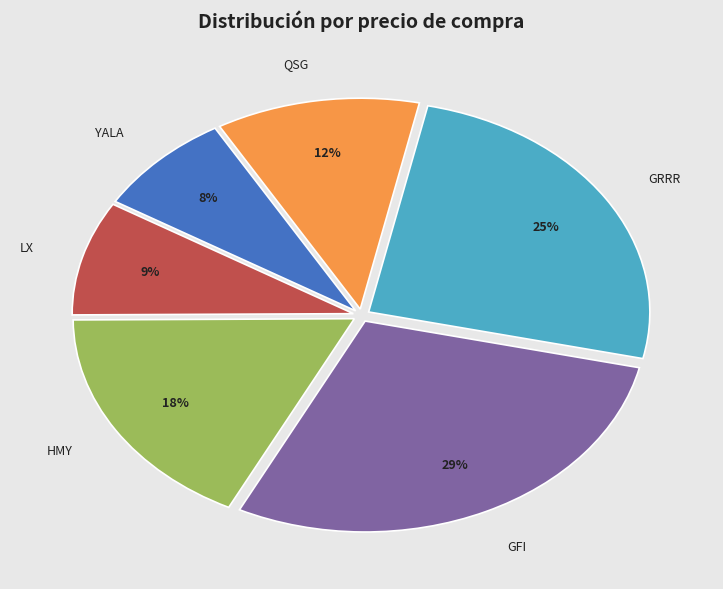

The GFI slice represents 42% of the pie. True or false?

False